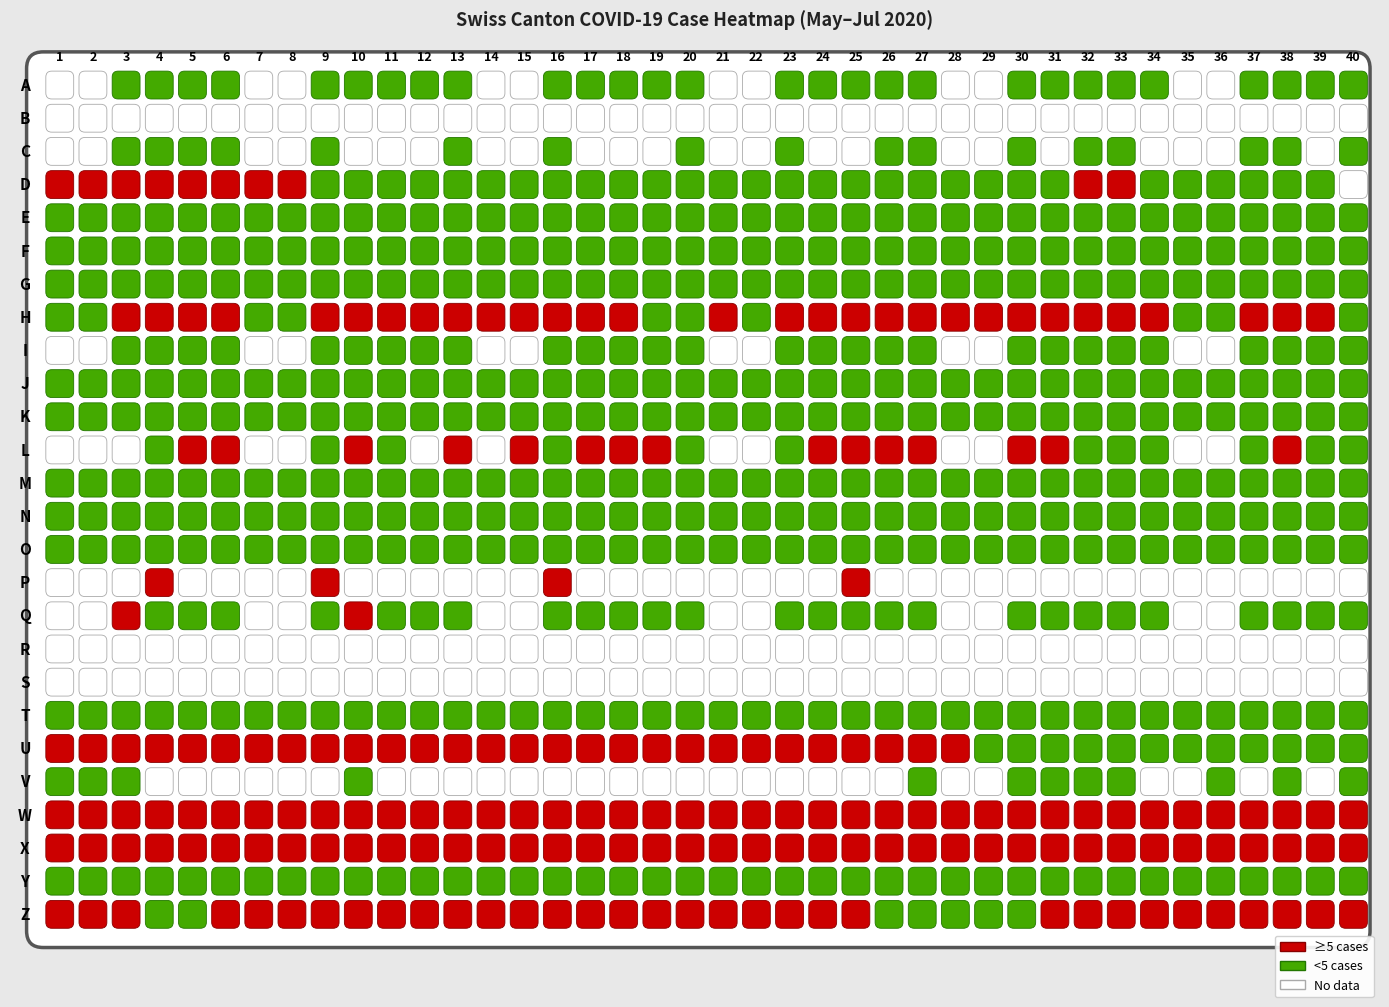

Which category has the highest value across all series?

2